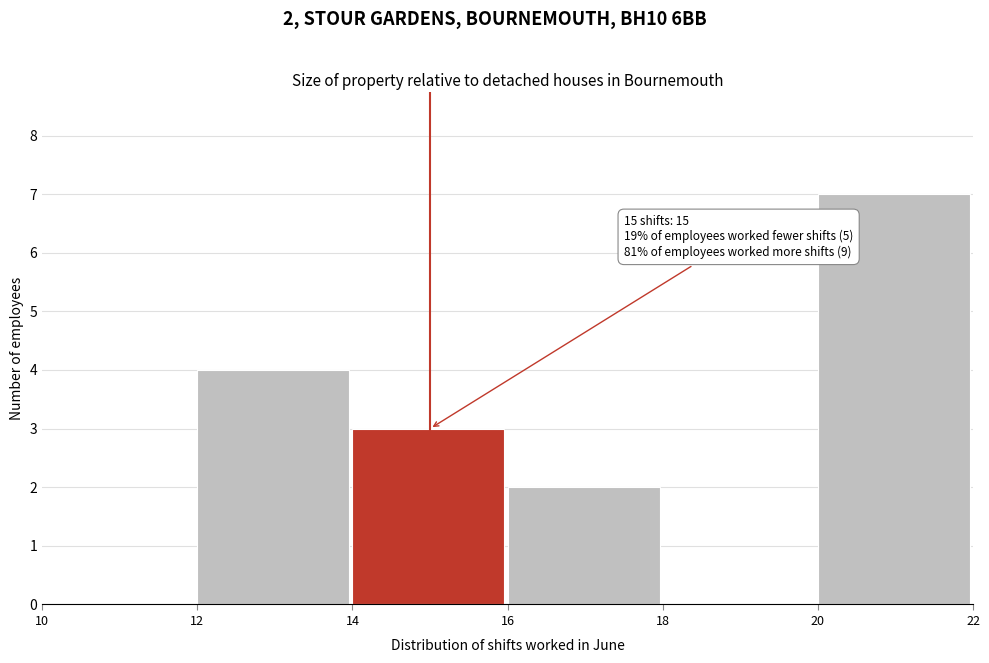

Which range on the x-axis has the tallest bar?

20 to 22